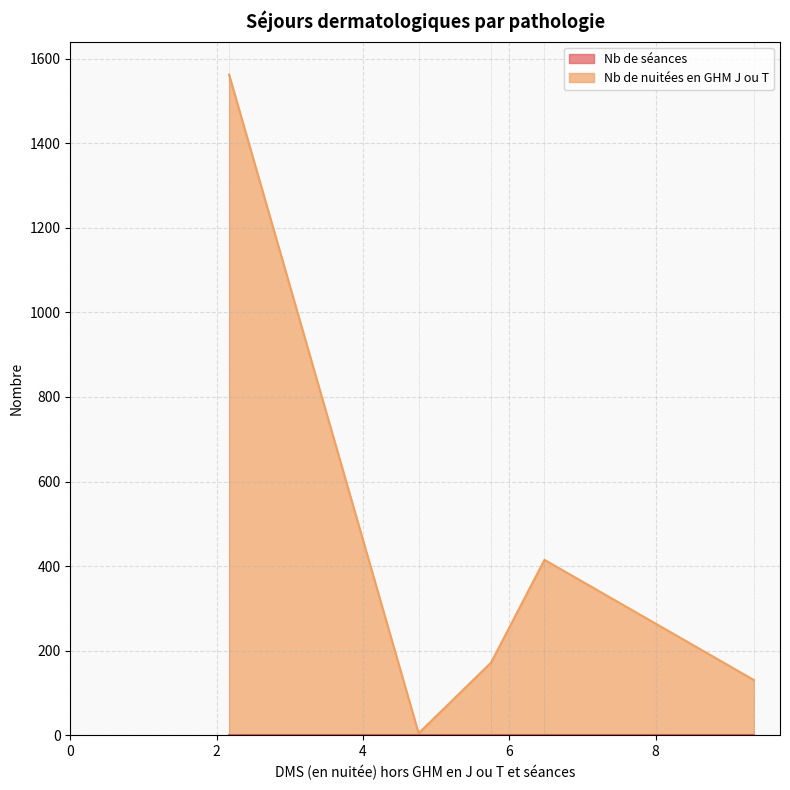

Does the chart have visible grid lines?

Yes